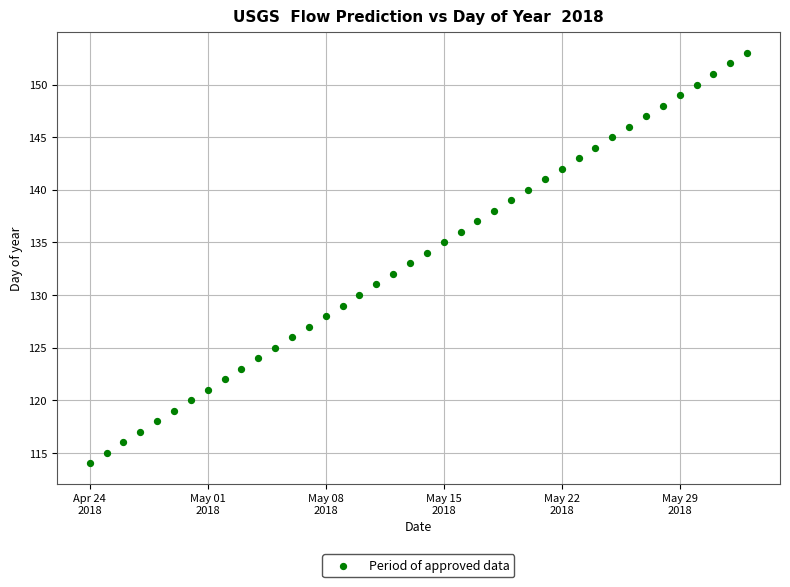

What is the range of X values (max minus min)?

39